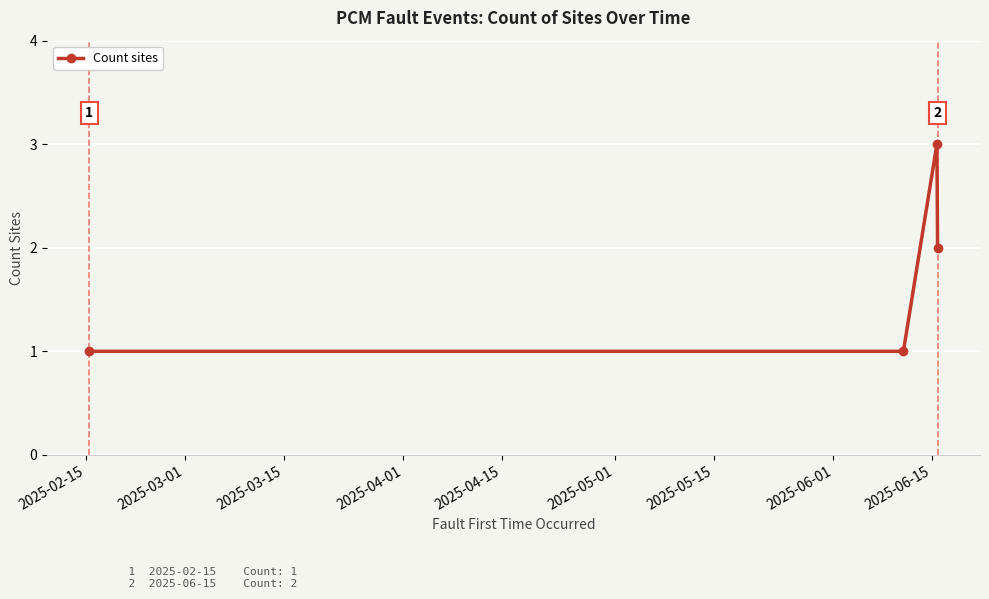

How many interior local peaks (higher than both neighbors) does the data have?

1